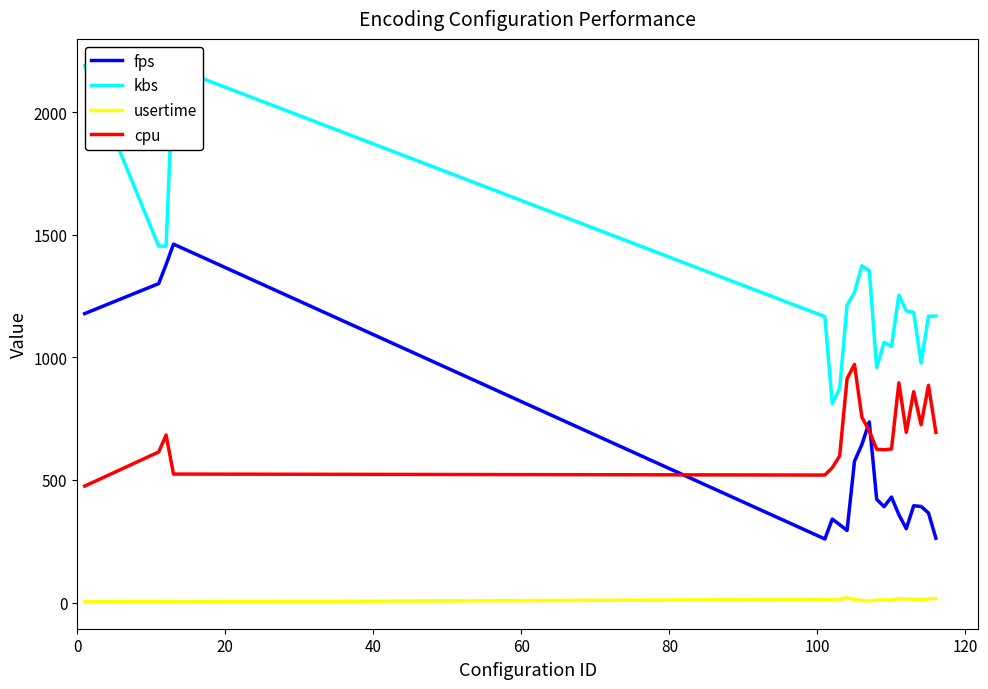

What is the greatest value displayed?

2189.1